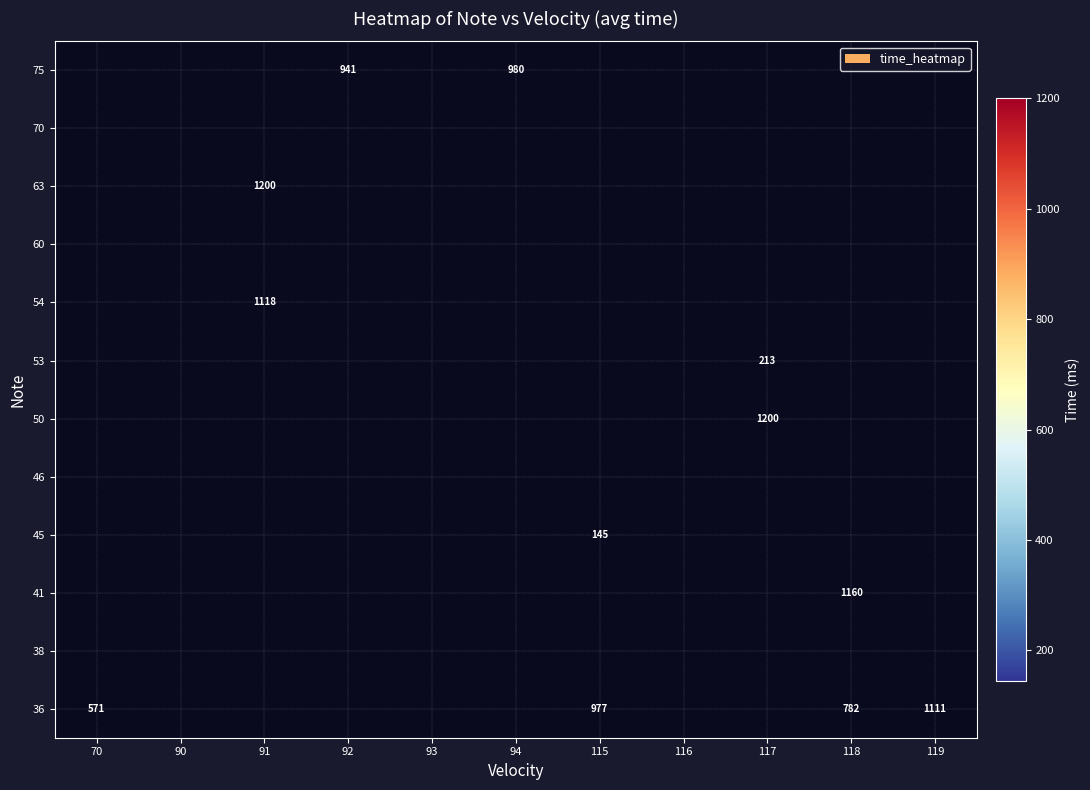

At how many categories does at least one series exceed 618?

7